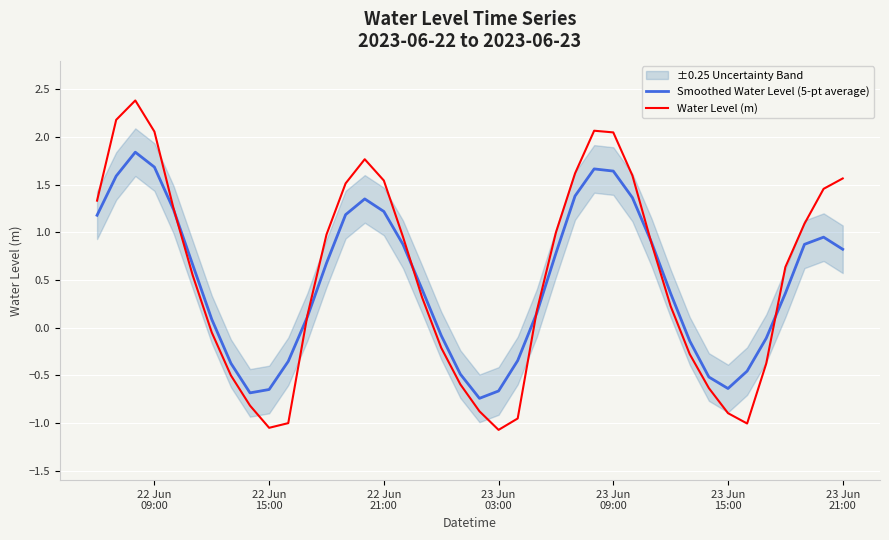

At how many categories does at least one series exceed 0?

26